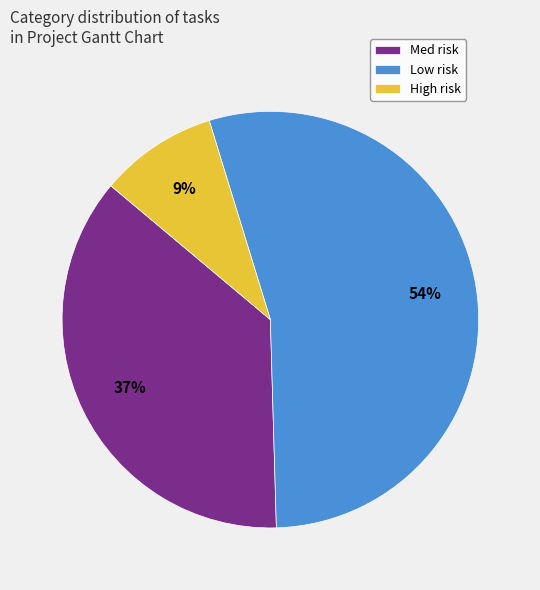

To the nearest percent, what is the average slice percentage?

33%